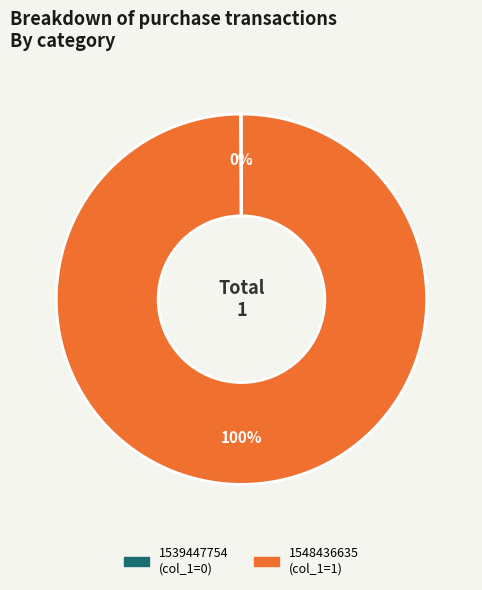

To the nearest percent, what is the average slice percentage?

50%